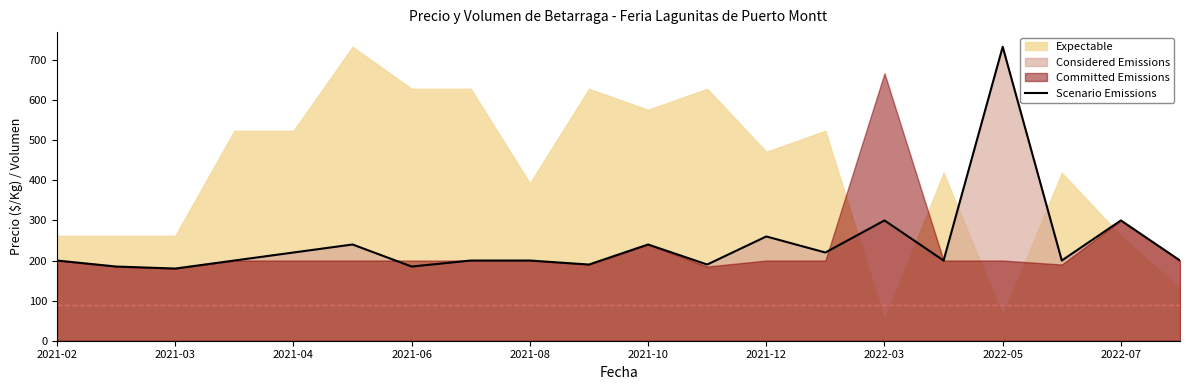

What is the sum of all values?

4843